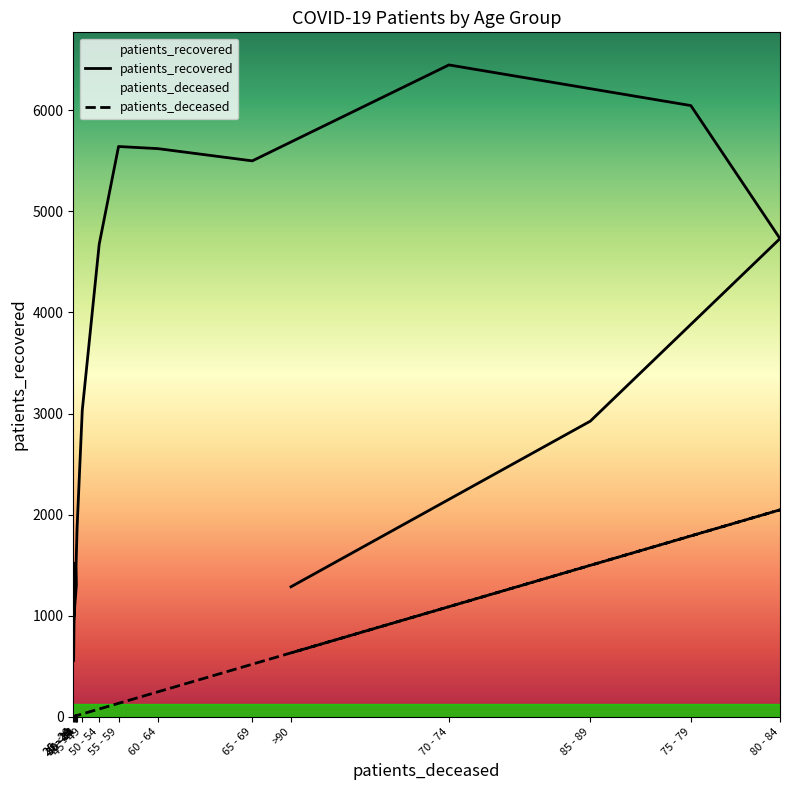

Reading right to left, extract all data points from this chart.

patients_recovered: >90=1286	85 - 89=2924	80 - 84=4730	75 - 79=6046	70 - 74=6448	65 - 69=5499	60 - 64=5620	55 - 59=5641	50 - 54=4674	45 - 49=3031	40 - 44=1868	35 - 39=1493	30 - 34=1306	25 - 29=905	20 - 24=552	<20=1517
patients_deceased: >90=632	85 - 89=1498	80 - 84=2047	75 - 79=1789	70 - 74=1089	65 - 69=520	60 - 64=247	55 - 59=133	50 - 54=77	45 - 49=28	40 - 44=13	35 - 39=10	30 - 34=11	25 - 29=2	20 - 24=3	<20=6